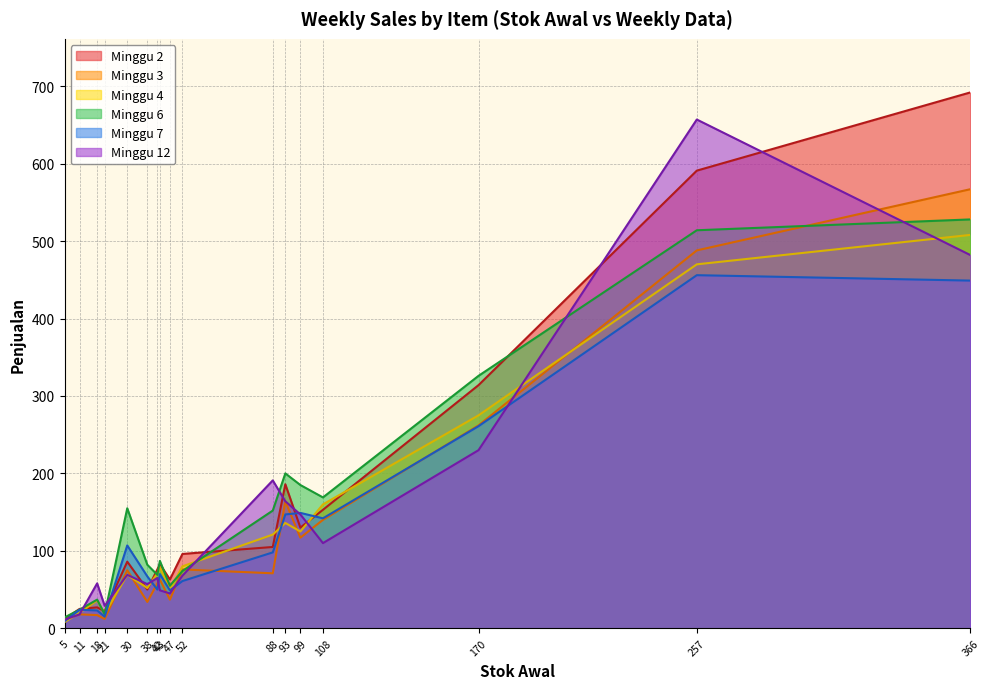

How many intersections are there between Minggu 6 and Minggu 2?

7